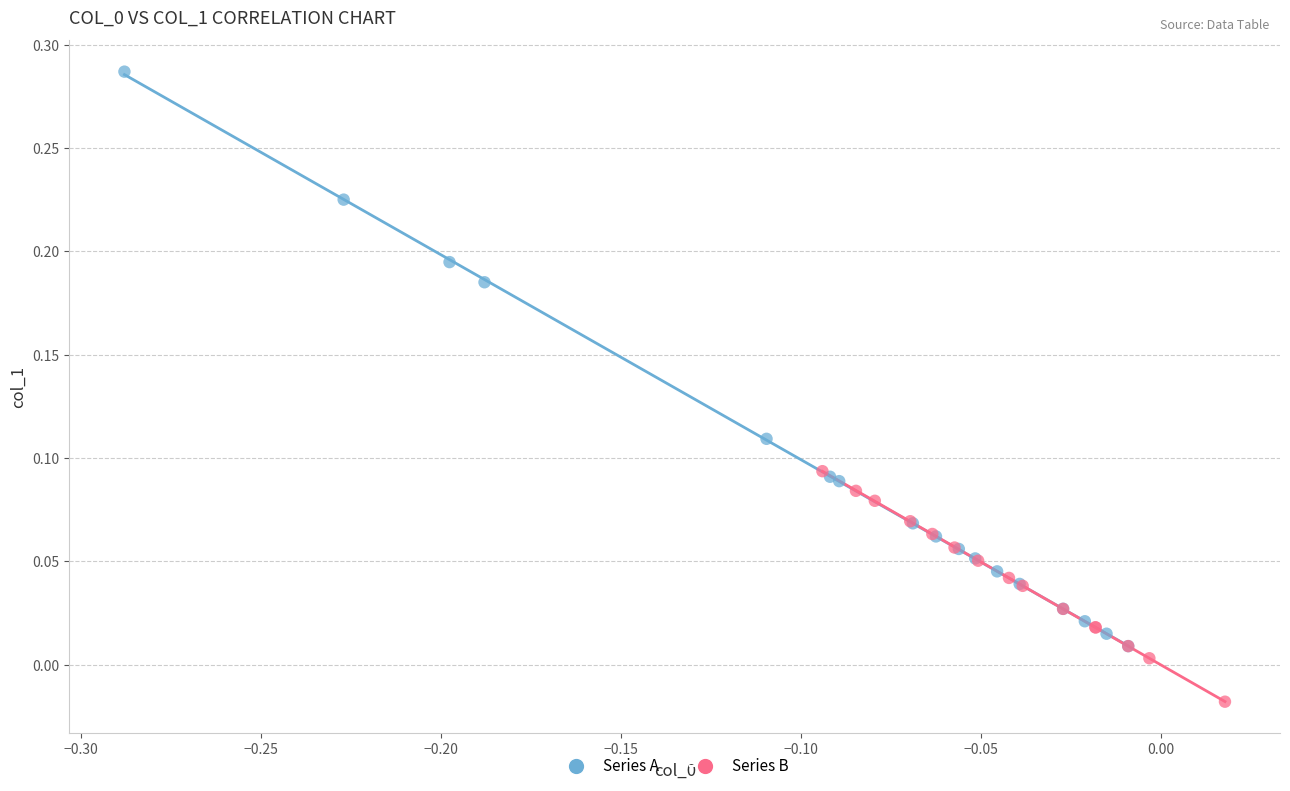

What are all the series names shown in the legend?

Series A, Series B